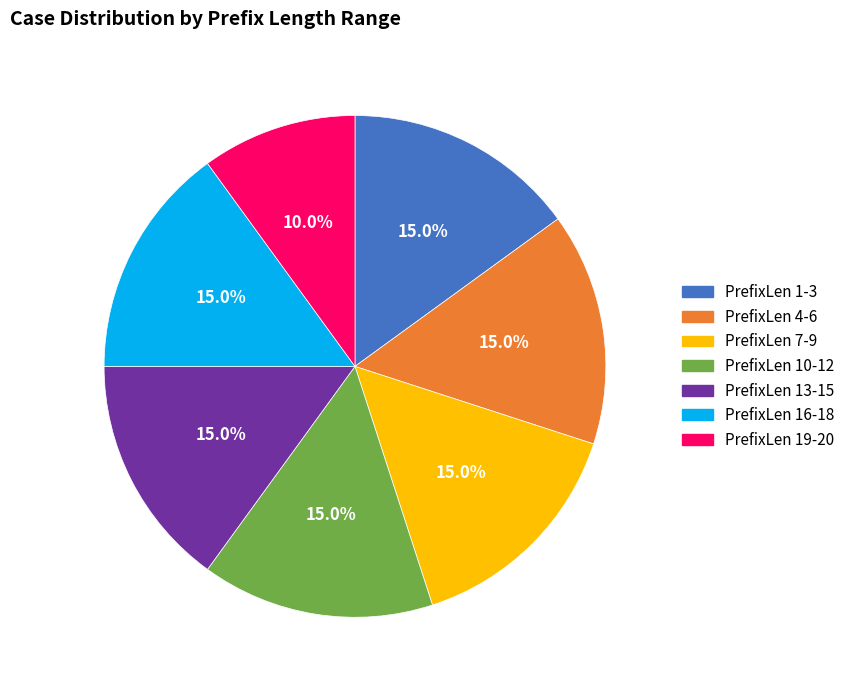

To the nearest percent, what is the average slice percentage?

14%